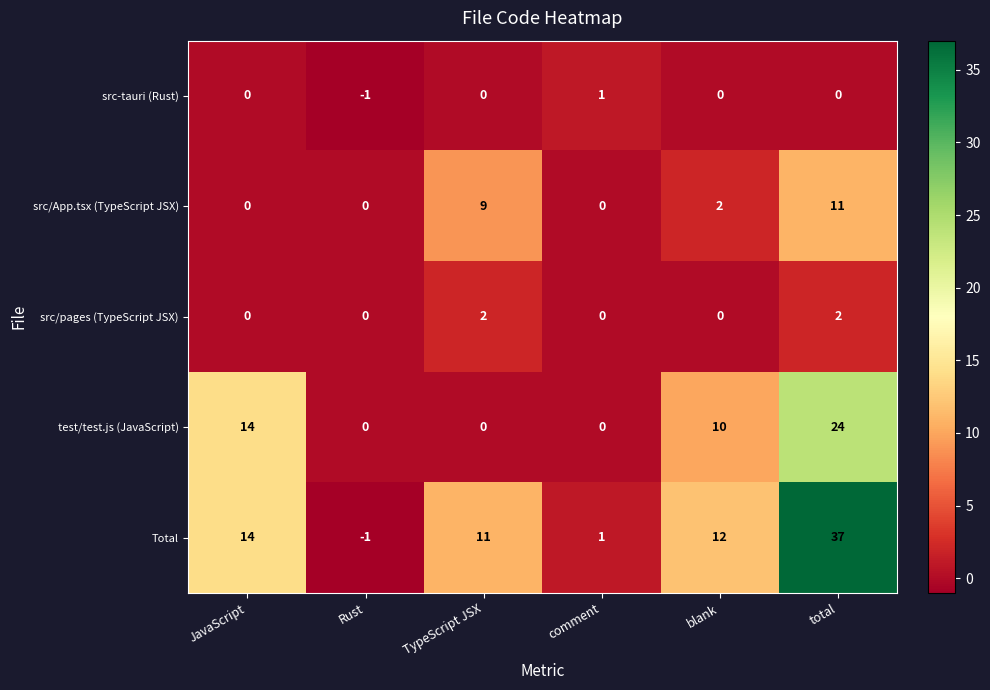

How many values in the src-tauri (Rust) series are below 0?

1